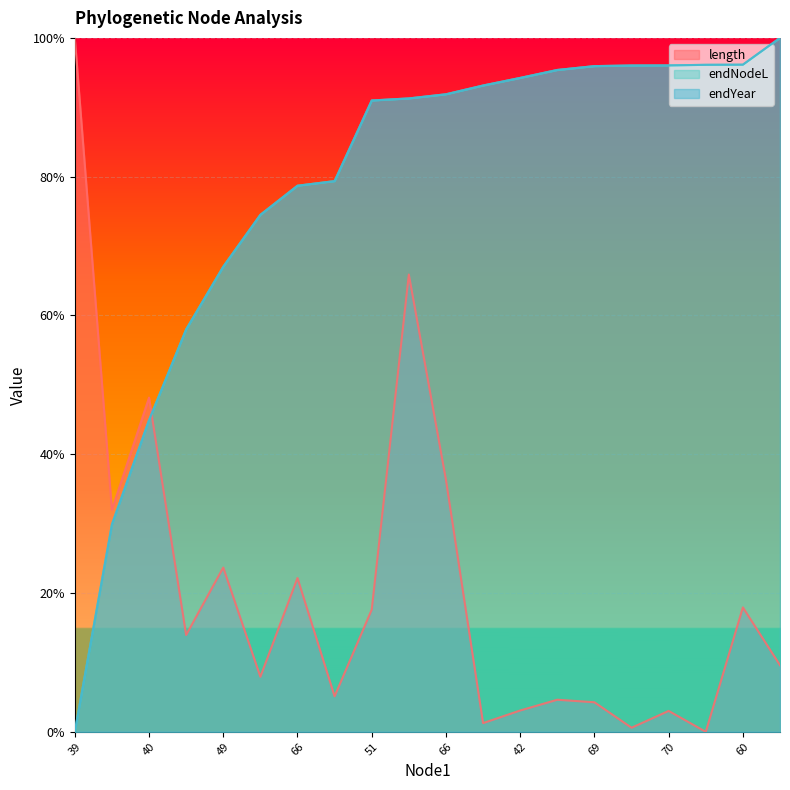

Reading left to right, list all the values displayed in this chart.

length: 1.0	0.3	0.5	0.1	0.2	0.1	0.2	0.1	0.2	0.7	0.4	0.0	0.0	0.0	0.0	0.0	0.0	0.0	0.2	0.1
endNodeL: 0.0	0.3	0.4	0.6	0.7	0.7	0.8	0.8	0.9	0.9	0.9	0.9	0.9	1.0	1.0	1.0	1.0	1.0	1.0	1.0
endYear: 0.0	0.3	0.4	0.6	0.7	0.7	0.8	0.8	0.9	0.9	0.9	0.9	0.9	1.0	1.0	1.0	1.0	1.0	1.0	1.0